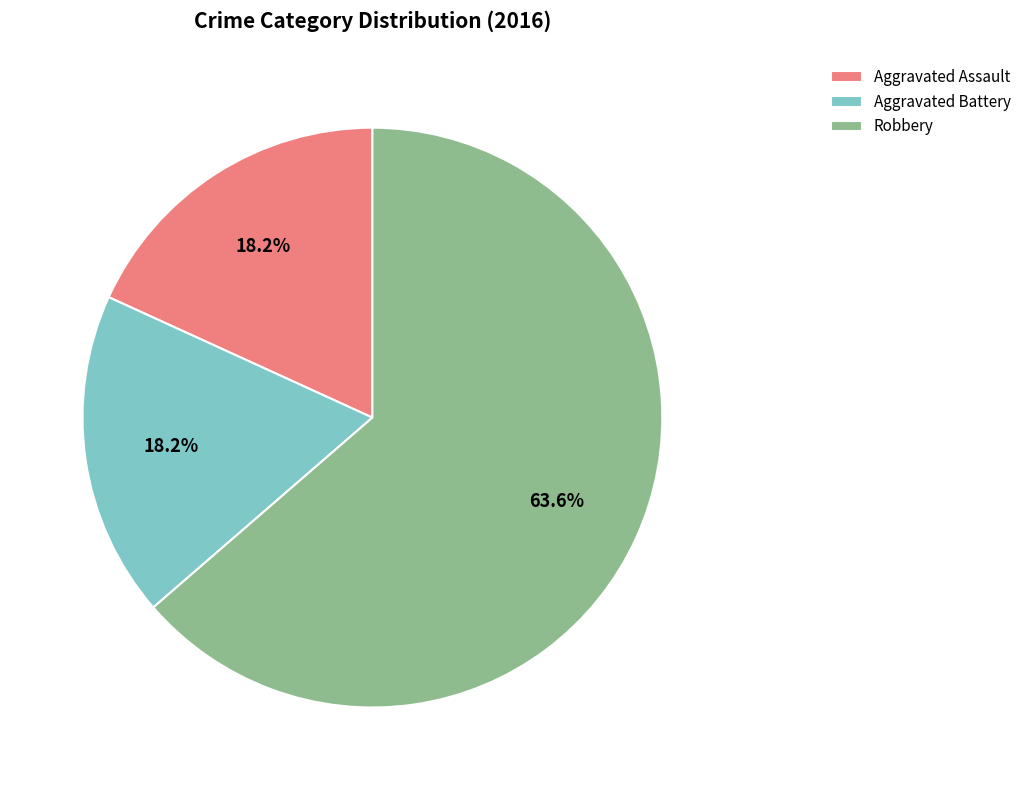

To the nearest percent, what is the difference between the Robbery and Aggravated Assault slice percentages?

45%